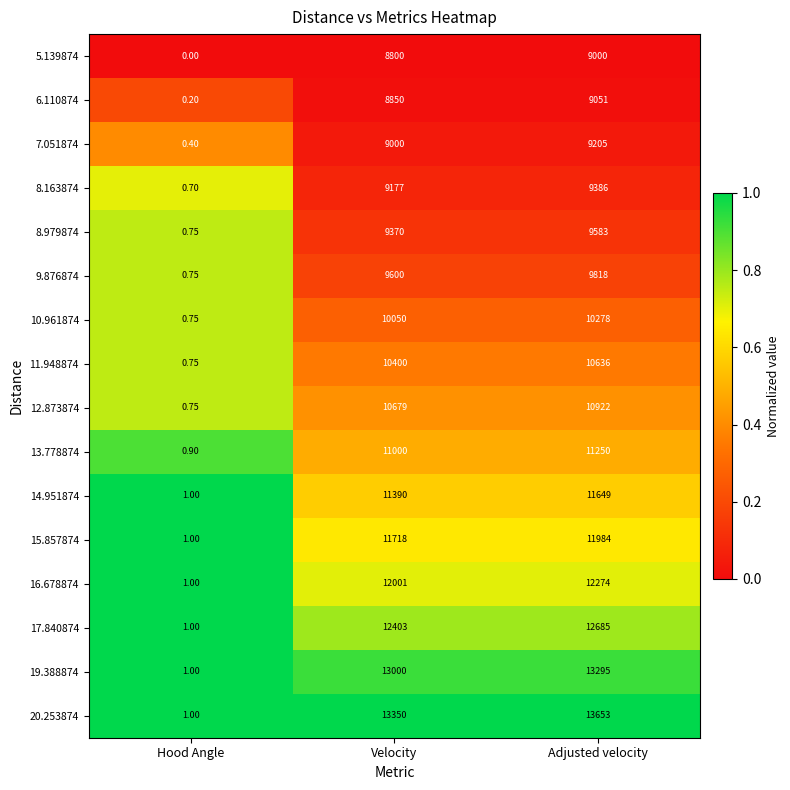

At which category is the sum across all series the highest?

Adjusted velocity